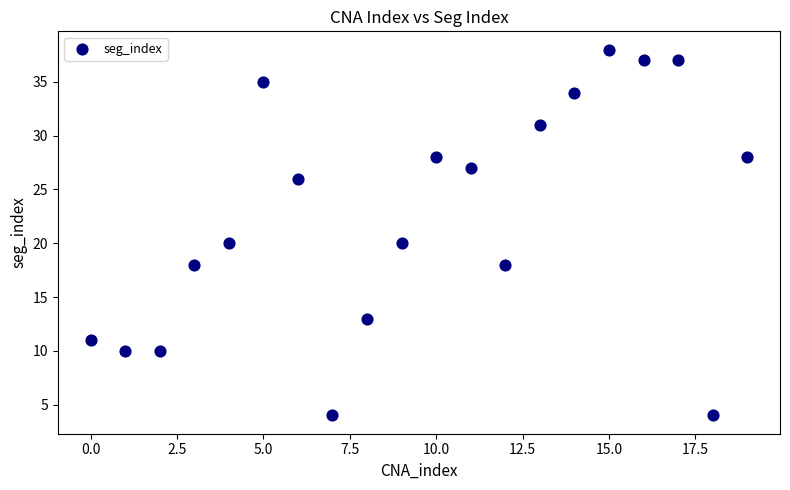

What is the range of Y values (max minus min)?

34